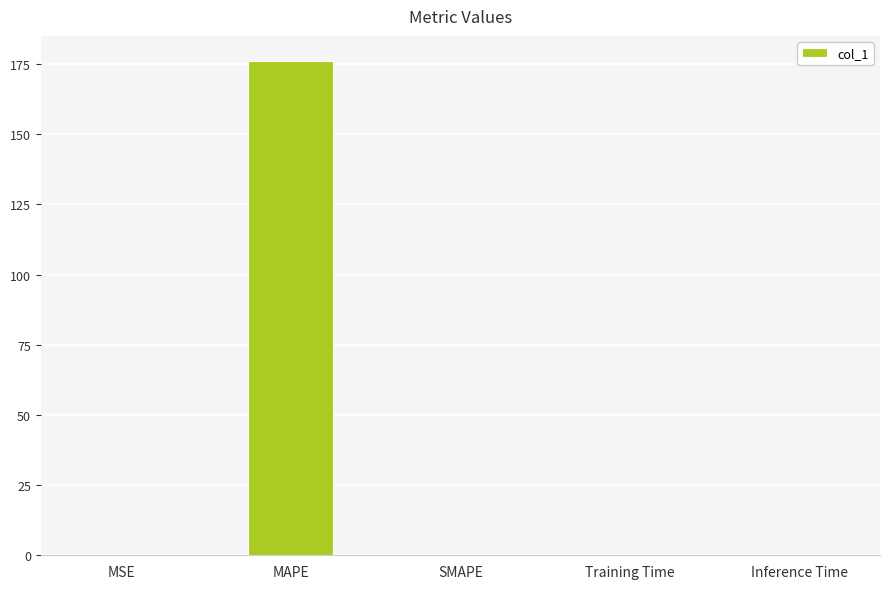

What is the greatest value displayed?

176.2